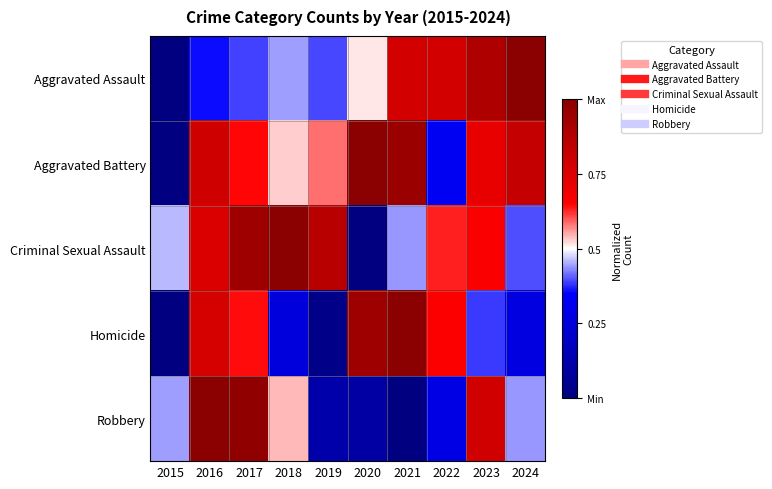

Reading left to right, transcribe all the data shown in this chart.

Aggravated Assault: 2015=0.0	2016=0.4	2017=0.4	2018=0.4	2019=0.4	2020=0.5	2021=0.8	2022=0.8	2023=0.9	2024=1.0
Aggravated Battery: 2015=0.0	2016=0.8	2017=0.6	2018=0.5	2019=0.6	2020=1.0	2021=0.9	2022=0.3	2023=0.7	2024=0.8
Criminal Sexual Assault: 2015=0.5	2016=0.8	2017=0.9	2018=1.0	2019=0.9	2020=0.0	2021=0.4	2022=0.6	2023=0.7	2024=0.4
Homicide: 2015=0.0	2016=0.8	2017=0.6	2018=0.3	2019=0.0	2020=0.9	2021=1.0	2022=0.7	2023=0.4	2024=0.3
Robbery: 2015=0.4	2016=1.0	2017=1.0	2018=0.5	2019=0.1	2020=0.1	2021=0.0	2022=0.3	2023=0.8	2024=0.4